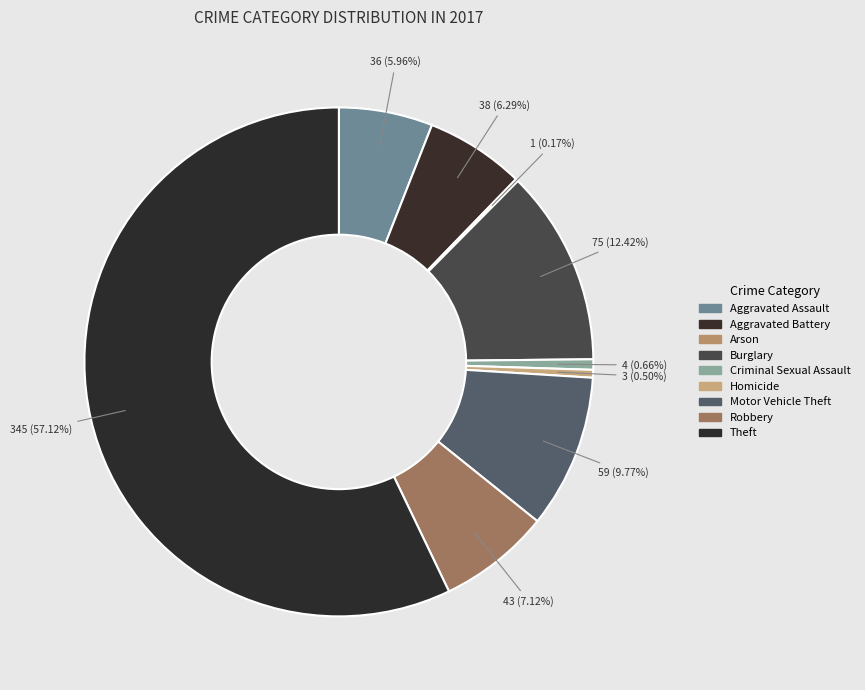

To the nearest percent, what is the difference between the largest and smallest slice percentages?

57%